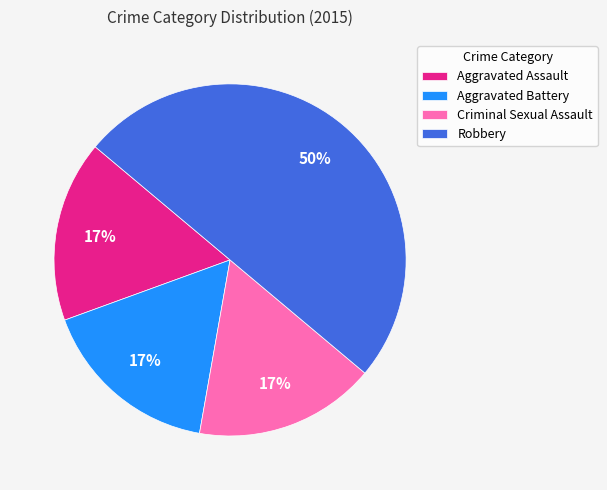

To the nearest percent, what is the average slice percentage?

25%